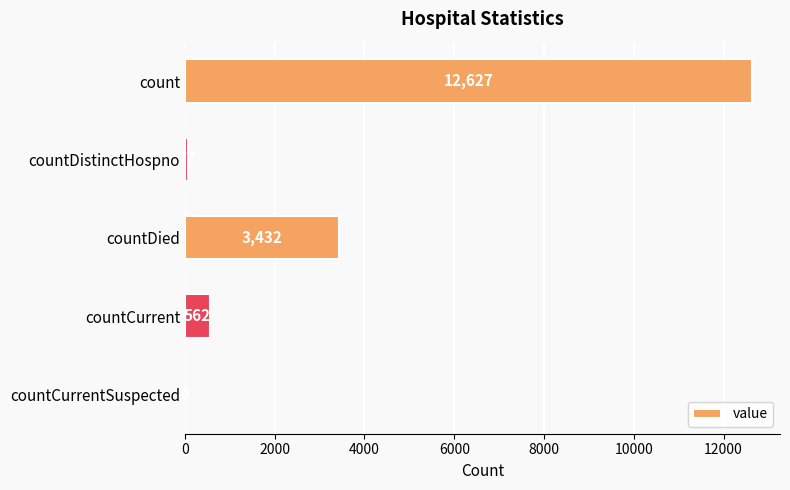

What is the change in value from count to countCurrentSuspected?

-12627